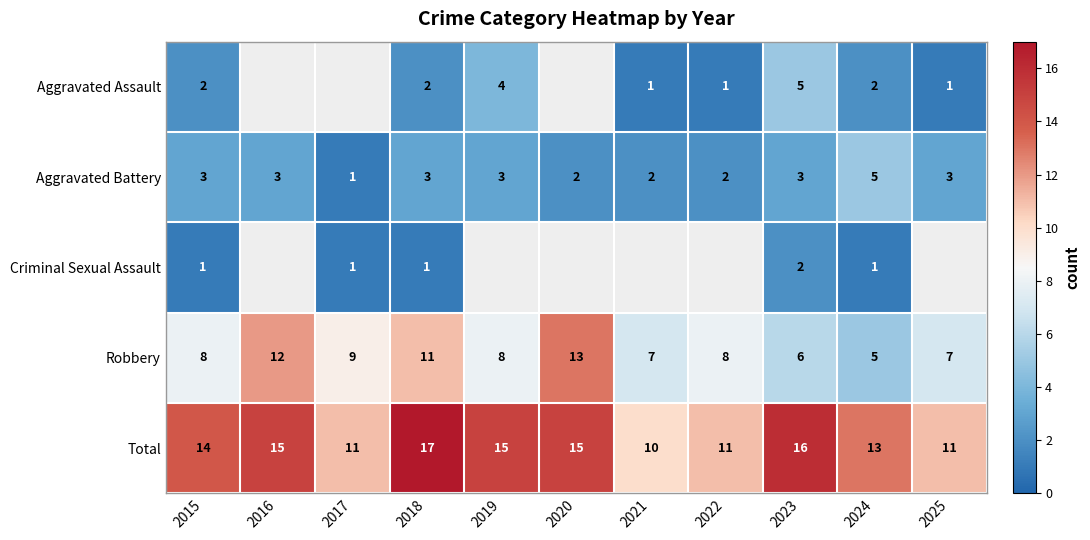

What is the difference between the maximum and minimum values in the Total series?

7